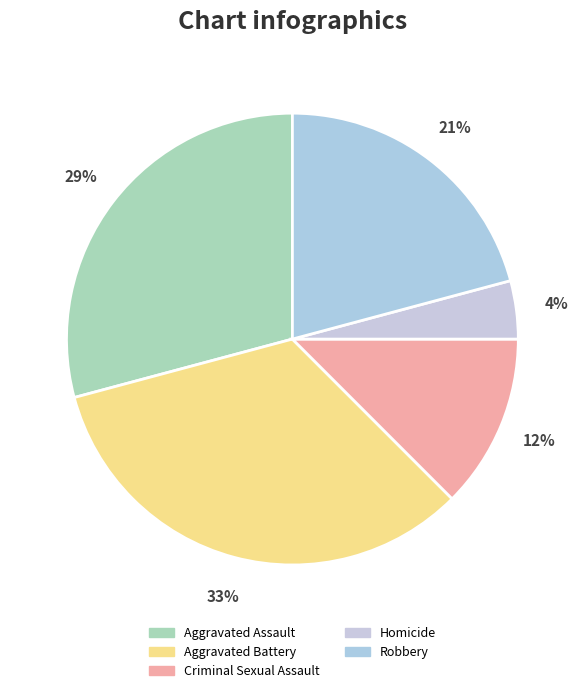

Does Robbery account for over 50% of the chart?

No